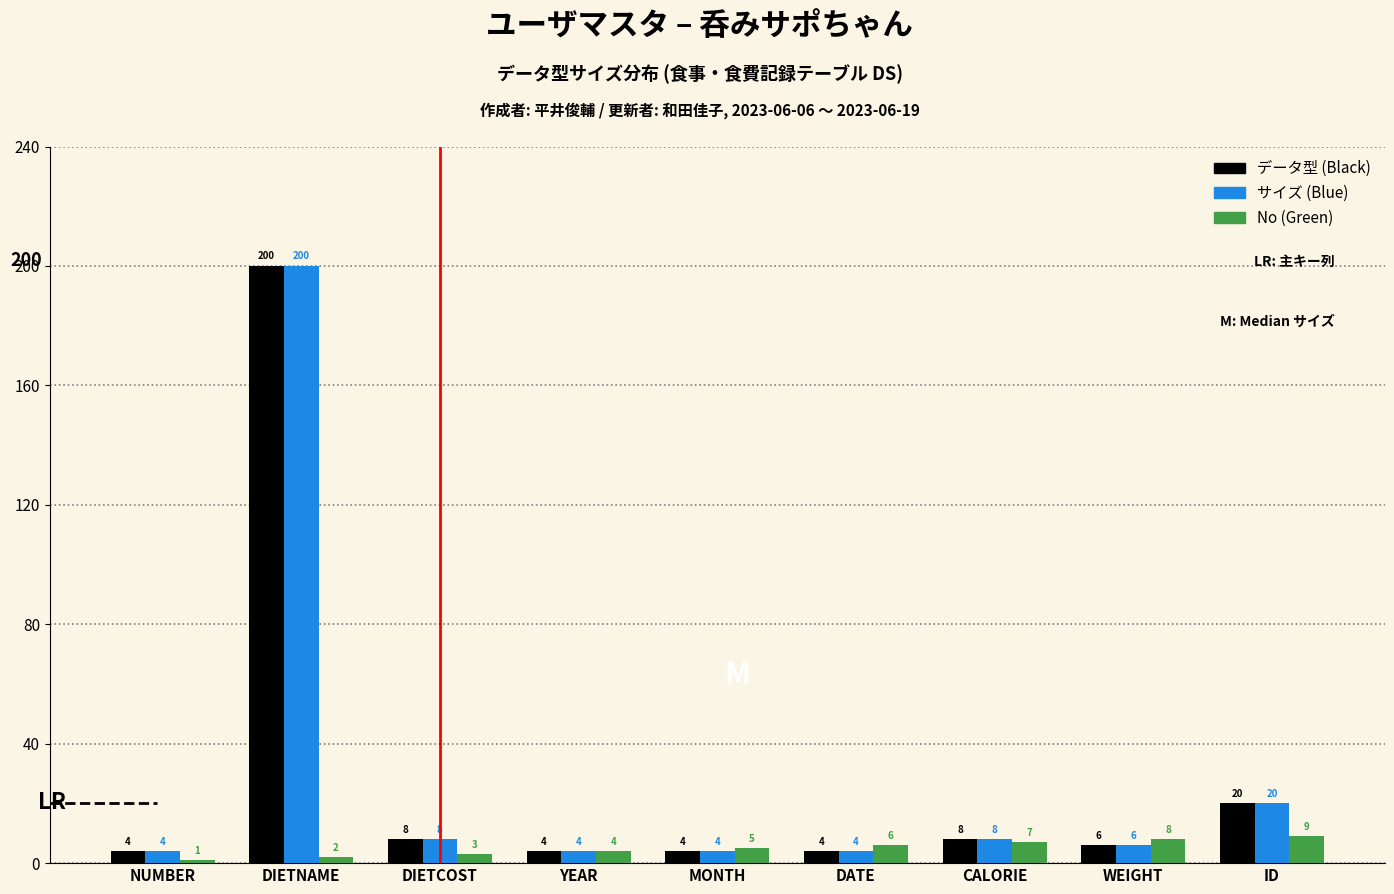

Reading left to right, what are all the values shown in this chart?

データ型 (Black): NUMBER=4	DIETNAME=200	DIETCOST=8	YEAR=4	MONTH=4	DATE=4	CALORIE=8	WEIGHT=6	ID=20
サイズ (Blue): NUMBER=4	DIETNAME=200	DIETCOST=8	YEAR=4	MONTH=4	DATE=4	CALORIE=8	WEIGHT=6	ID=20
No (Green): NUMBER=1	DIETNAME=2	DIETCOST=3	YEAR=4	MONTH=5	DATE=6	CALORIE=7	WEIGHT=8	ID=9